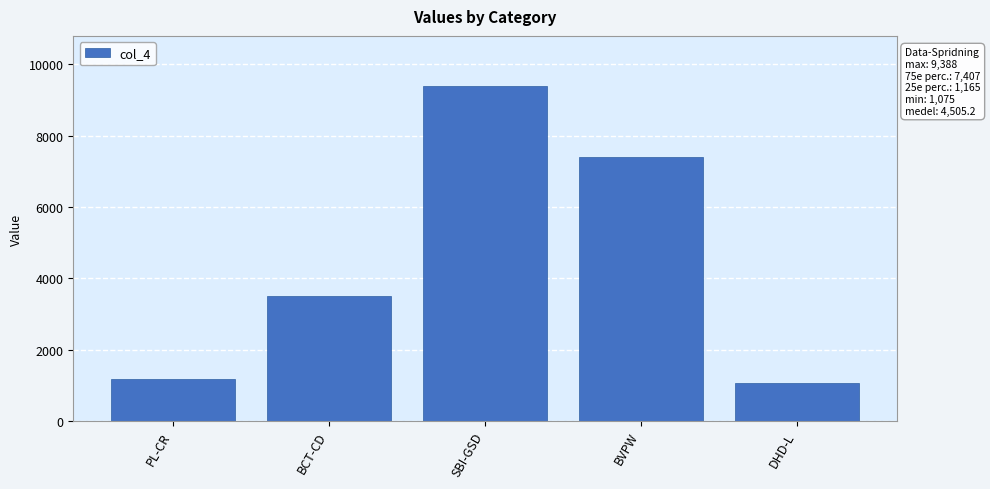

What is the label of the 2nd bar from the left?

BCT-CD